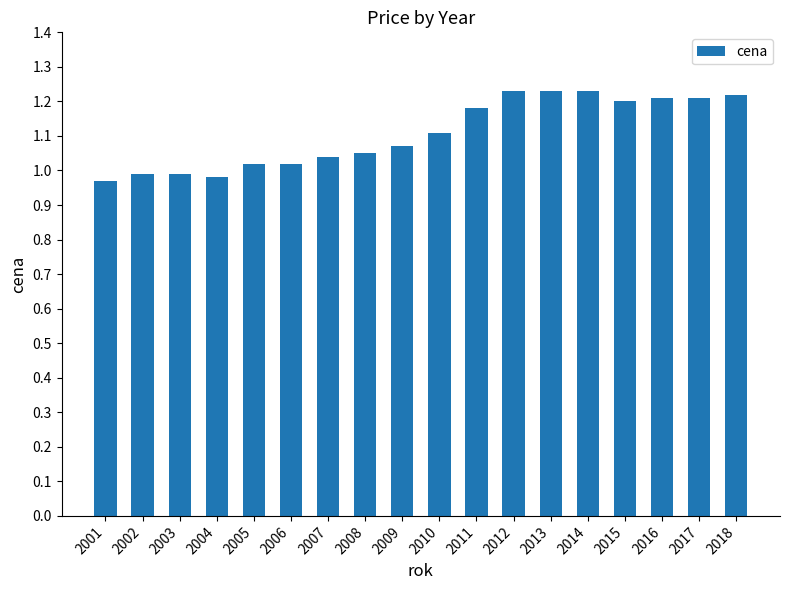

Which has a higher value, 2017 or 2001?

2017